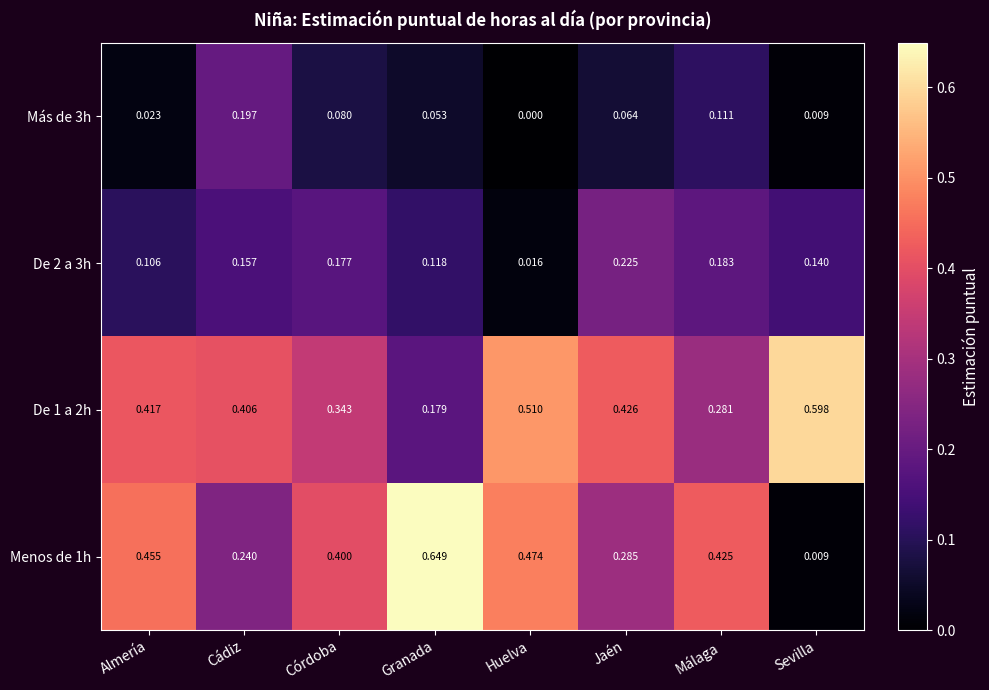

Is the value of De 1 a 2h at Jaén greater than the value of Menos de 1h at Sevilla?

Yes